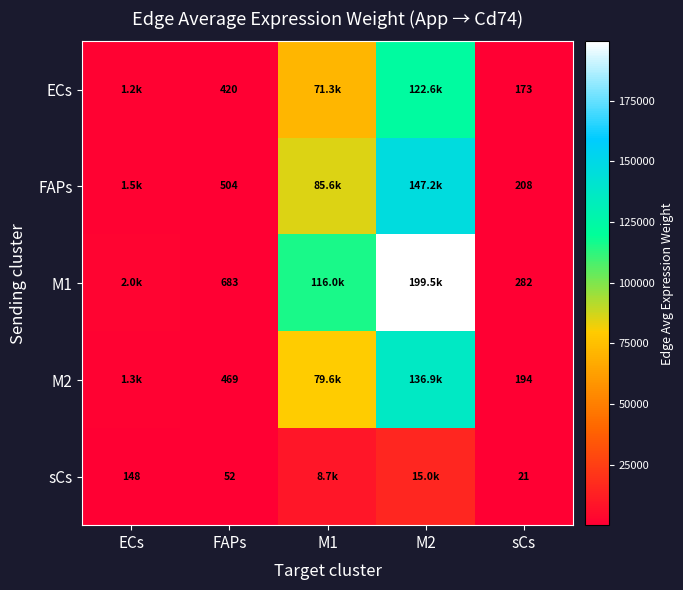

Is the value of sCs at sCs greater than the value of M1 at FAPs?

No